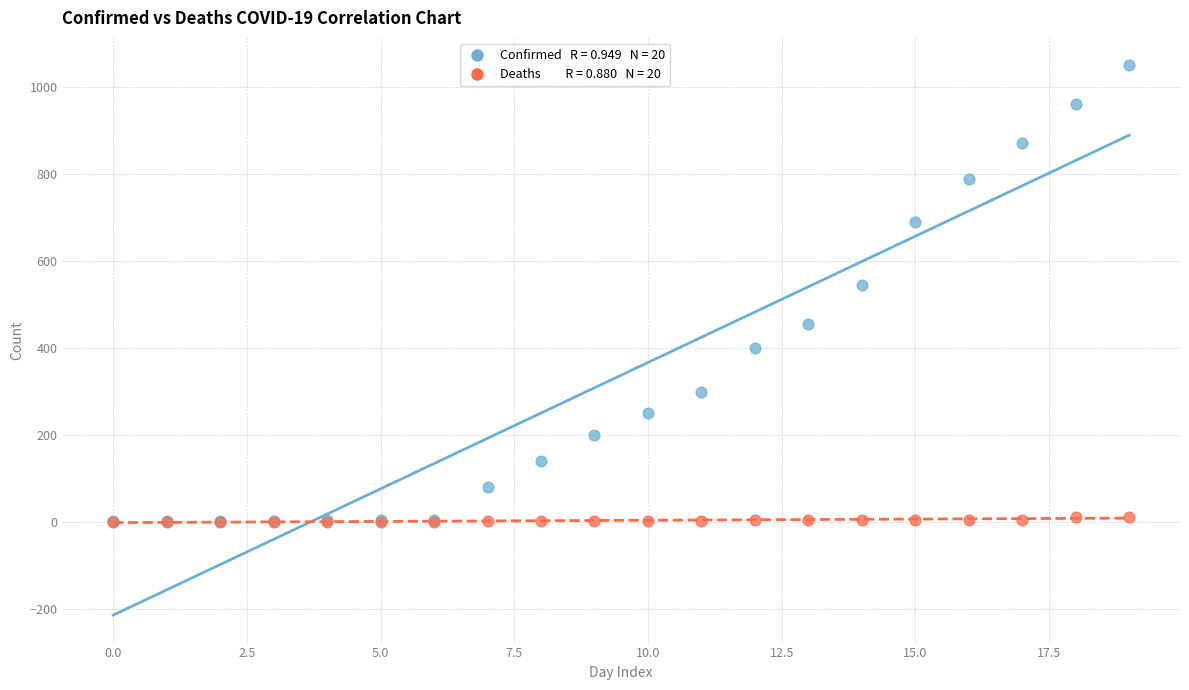

Across all series, what Y value is closest to 524?

545